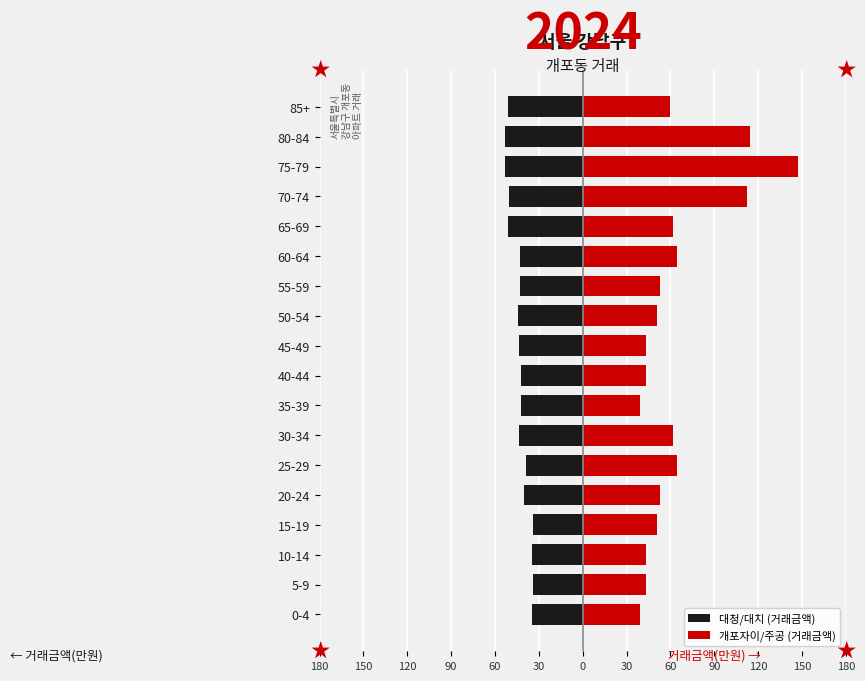

Is the value of 개포자이/주공 (거래금액) at 25-29 greater than the value of 대청/대치 (거래금액) at 60-64?

Yes